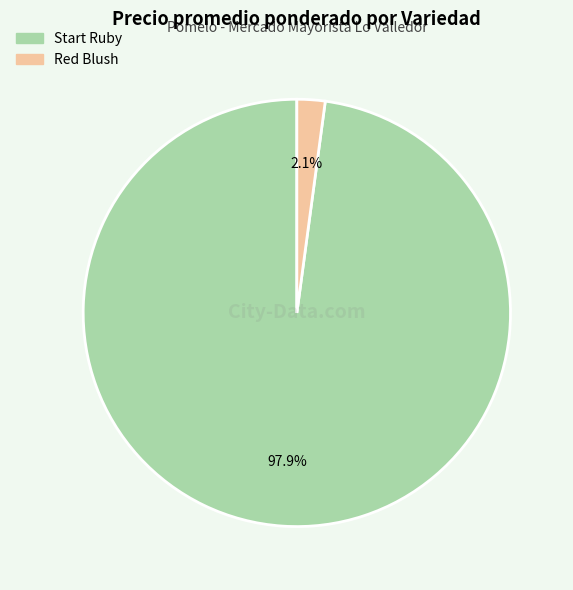

To the nearest percent, what is the average slice percentage?

50%